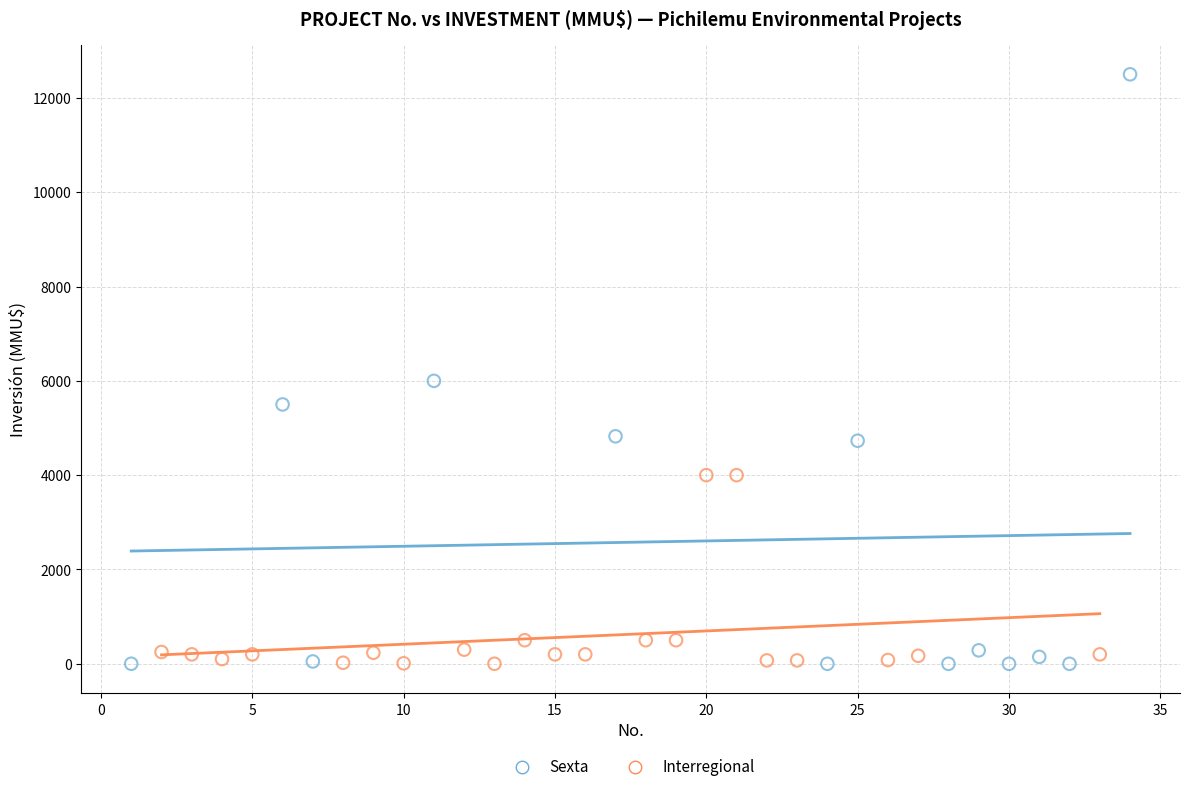

Which series reaches the maximum Y coordinate?

Sexta